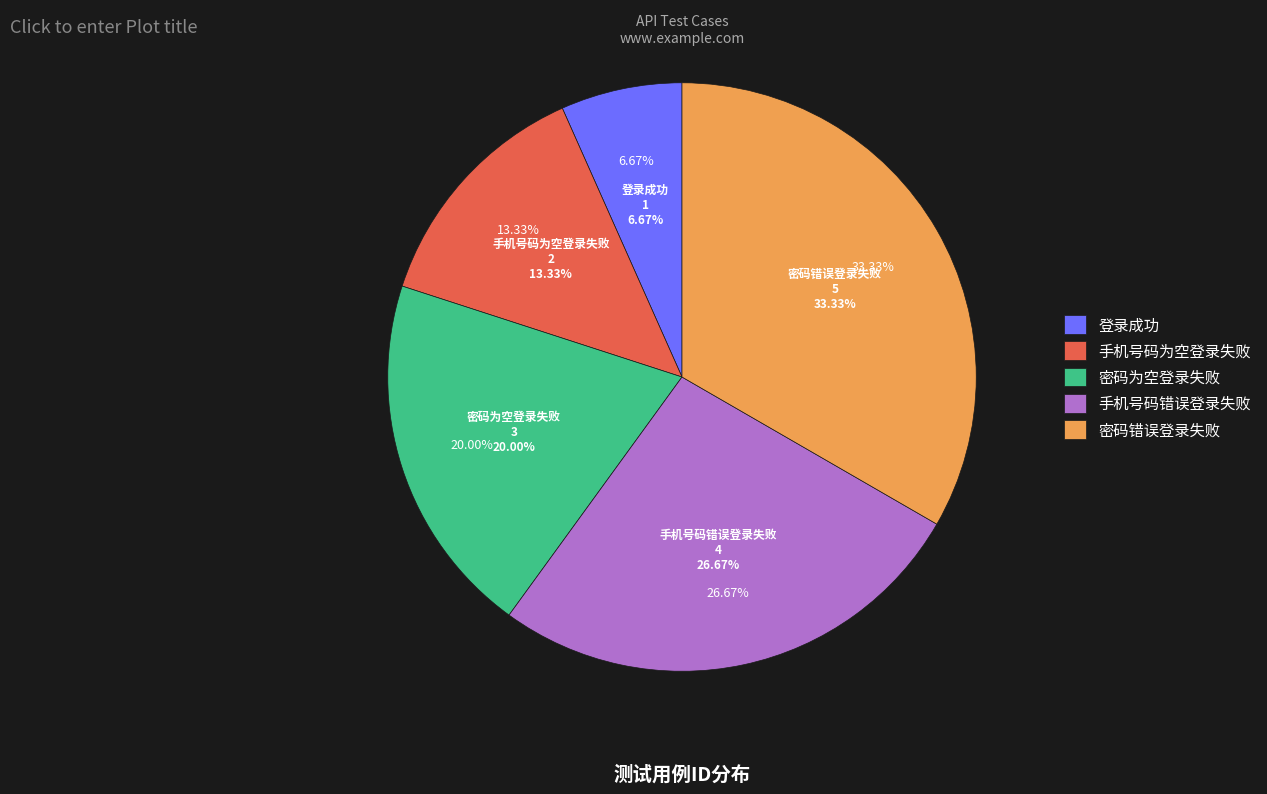

Is 密码为空登录失败 the majority of the pie?

No